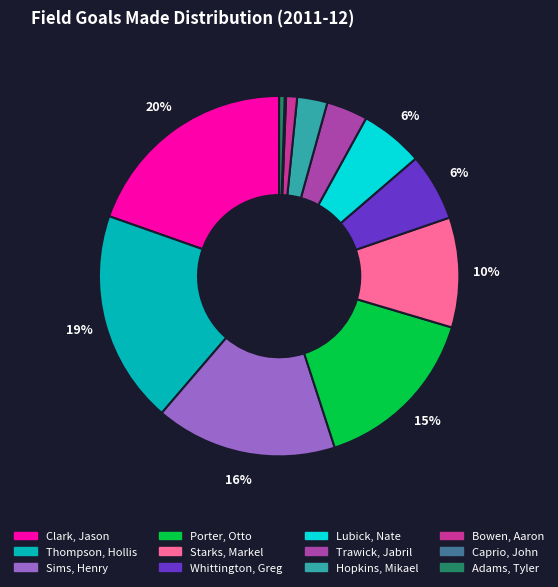

To the nearest percent, what is the difference between the Thompson, Hollis and Lubick, Nate slice percentages?

13%